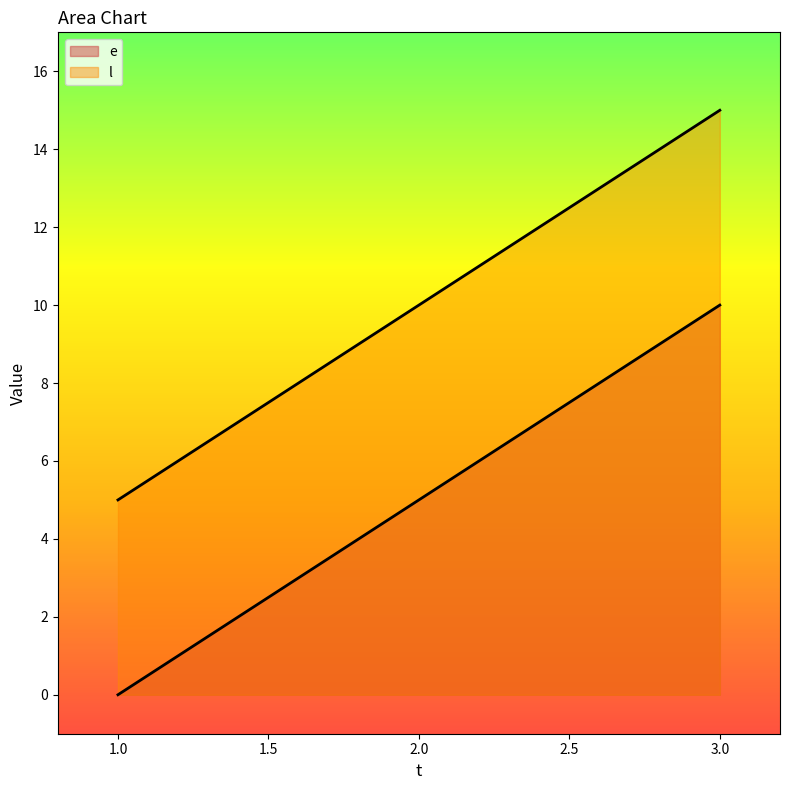

Which has a higher value, 2 or 1?

2